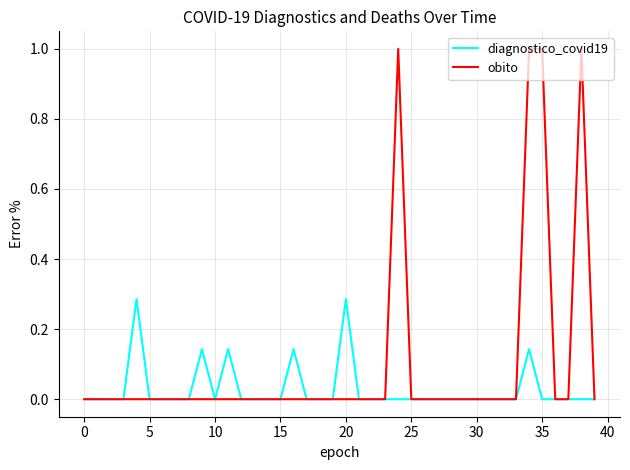

Rank the series by their maximum value, from highest to lowest.

obito, diagnostico_covid19